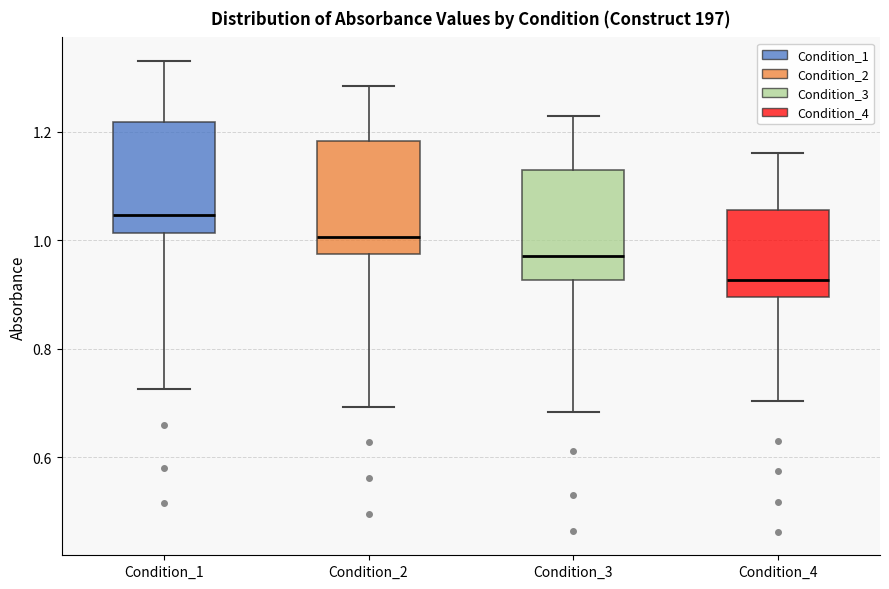

Reading left to right, read every box against the y-axis: the position of its median line, the range the box covers, and the ends of its whiskers. The values are not printed on the chart, so give them approximately, as read against the axis.

Condition_1: median 1.04, box 1.02 to 1.22, whiskers 0.72 to 1.34
Condition_2: median 1.00, box 0.98 to 1.18, whiskers 0.70 to 1.28
Condition_3: median 0.96, box 0.92 to 1.12, whiskers 0.68 to 1.22
Condition_4: median 0.92, box 0.90 to 1.06, whiskers 0.70 to 1.16